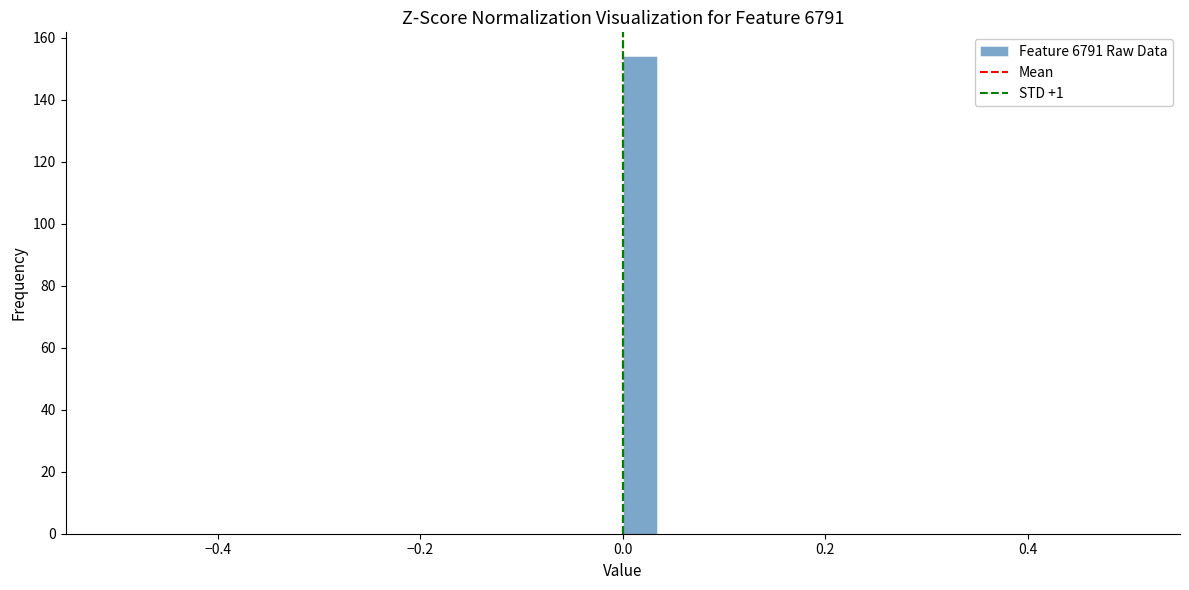

Read against the x-axis, roughly where is the centre of the tallest bar?

0.02